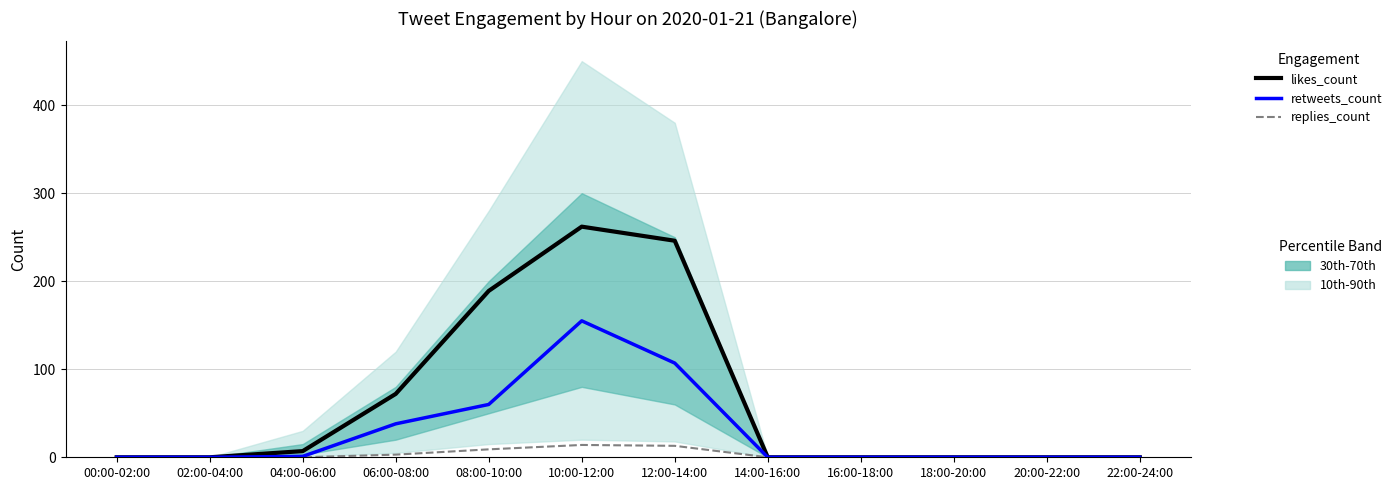

What is the greatest value displayed?

262